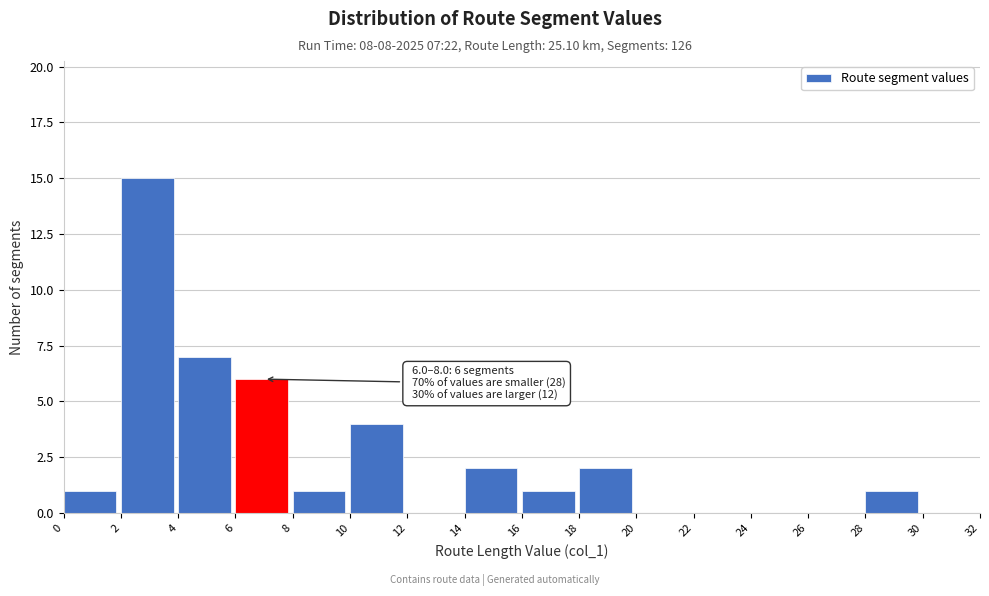

Over which range of the x-axis is the bar tallest?

2 to 4